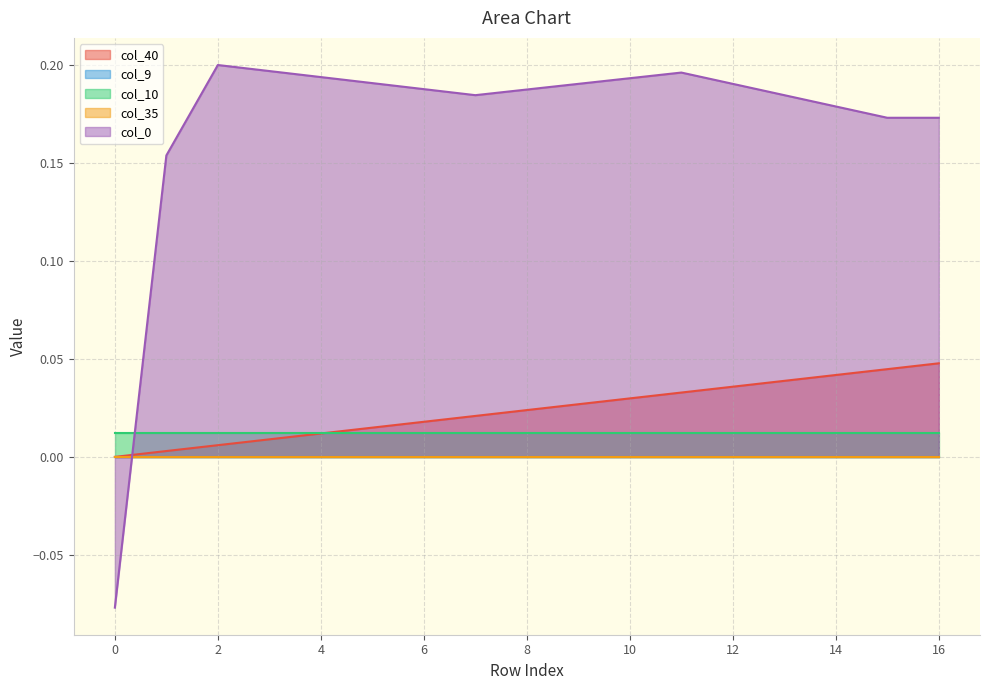

Count the col_0 values in the range 0 to 1.

16